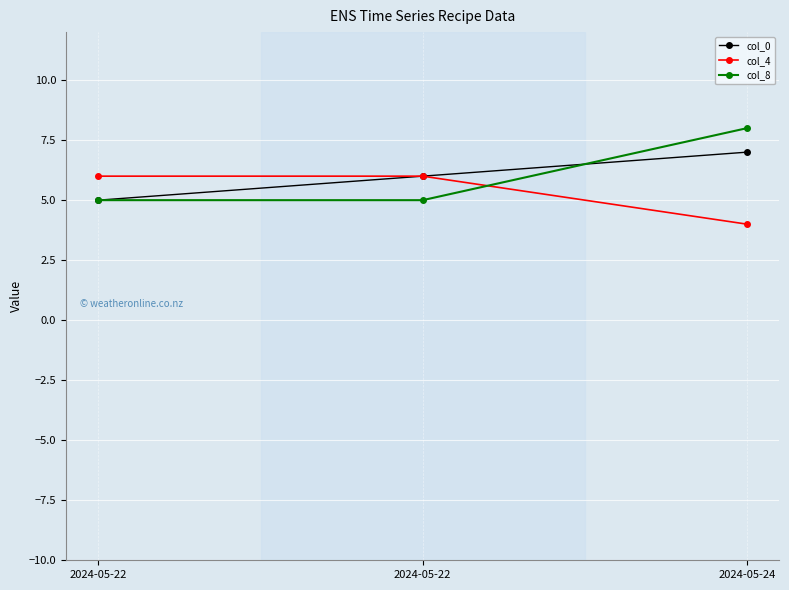

How many values in the col_4 series are below 6?

1